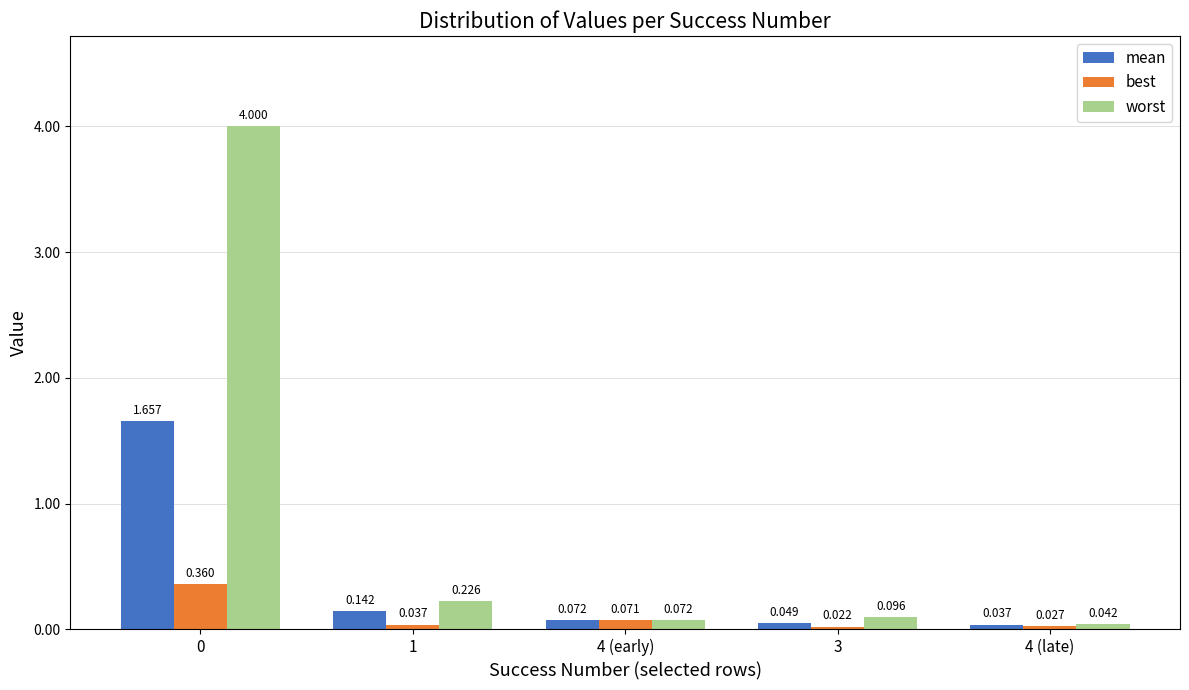

Between 4 (early) and 3, which series saw the biggest shift?

best